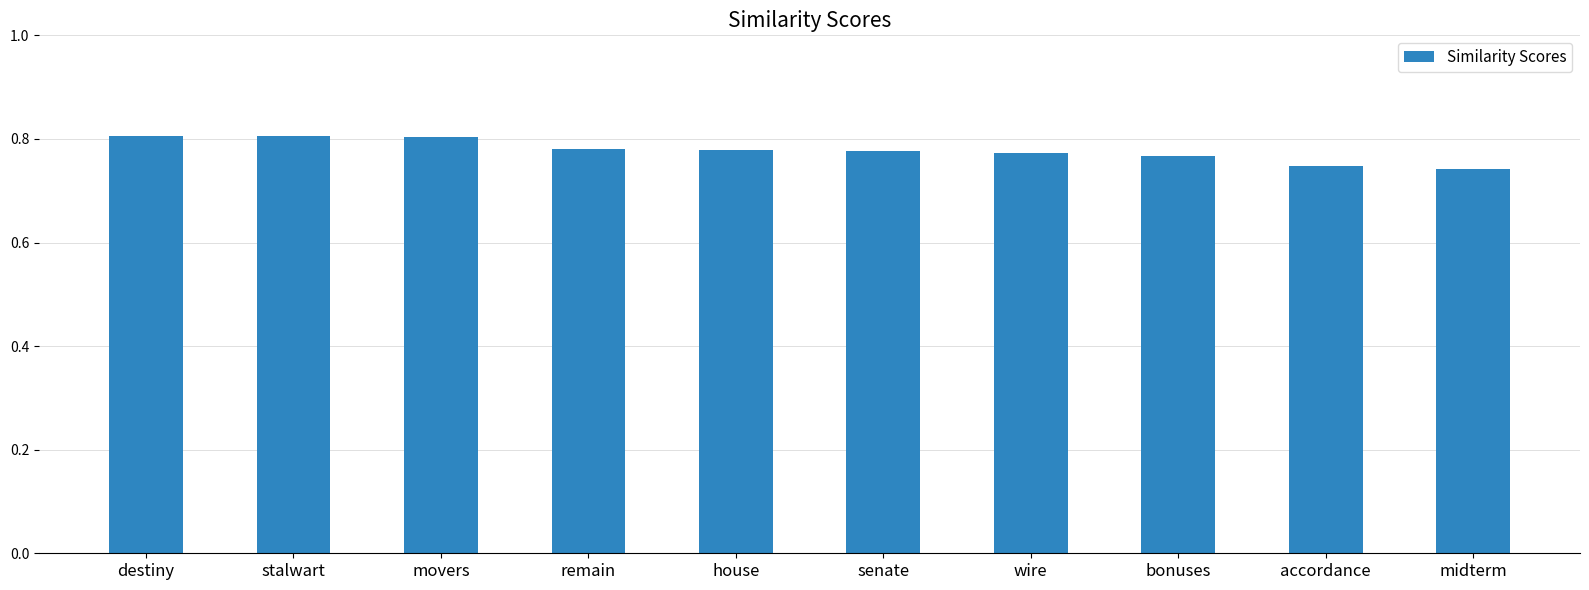

What is the label of the 3rd bar from the right?

bonuses